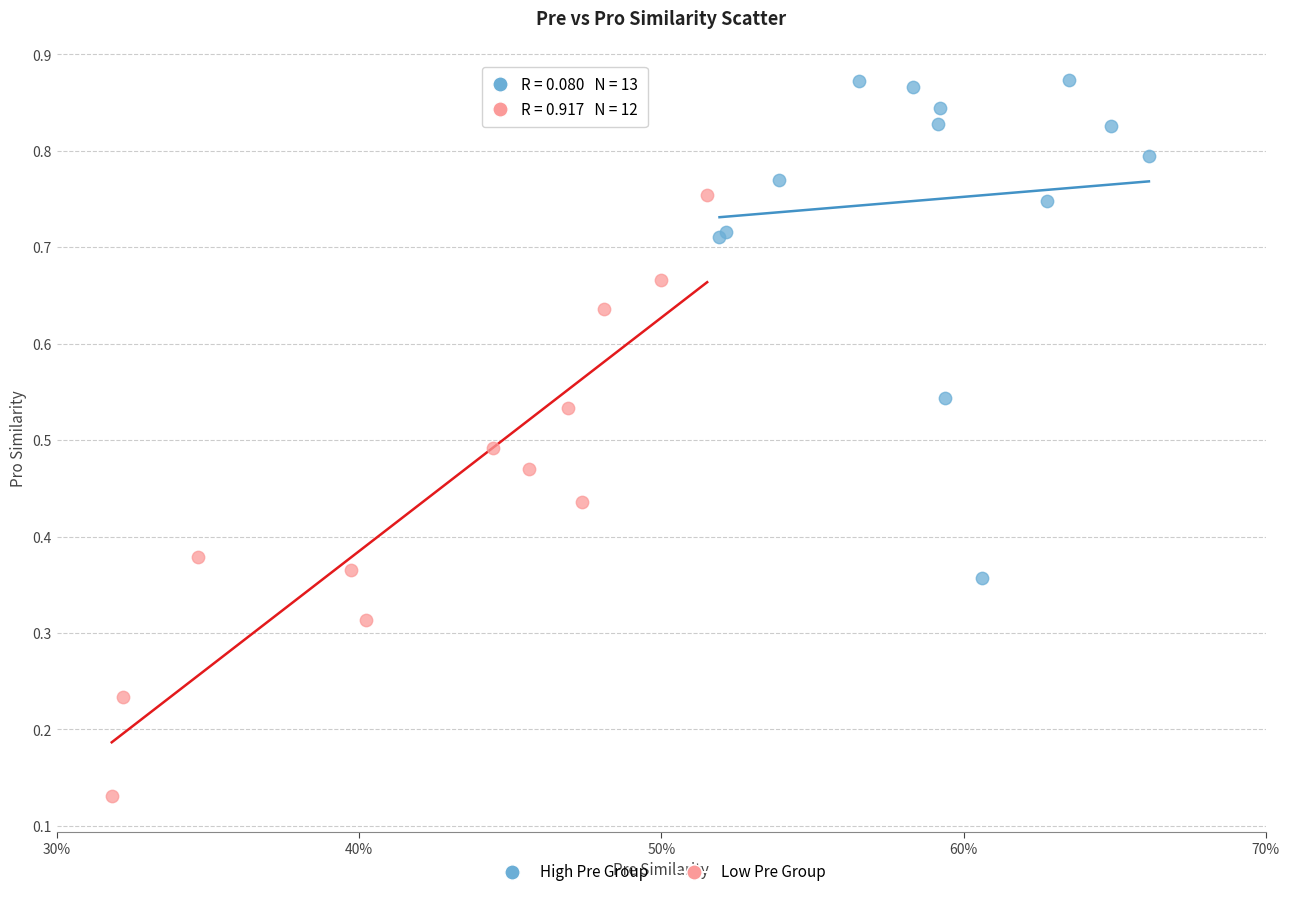

Which series contains the lowest Y value?

Low Pre Group